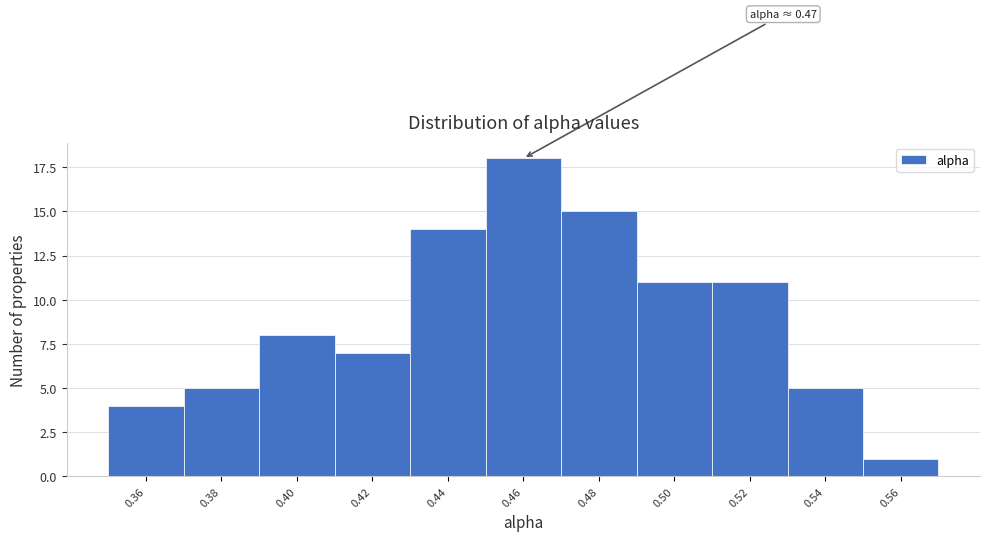

Reading left to right, what are all the values shown in this chart?

4	5	8	7	14	18	15	11	11	5	1